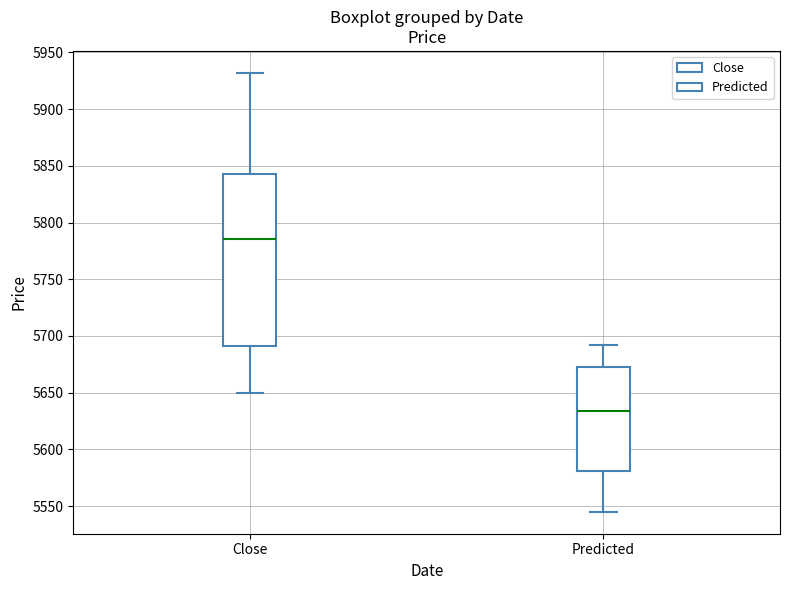

Which box is the tallest, from its lower edge to its upper edge?

Close